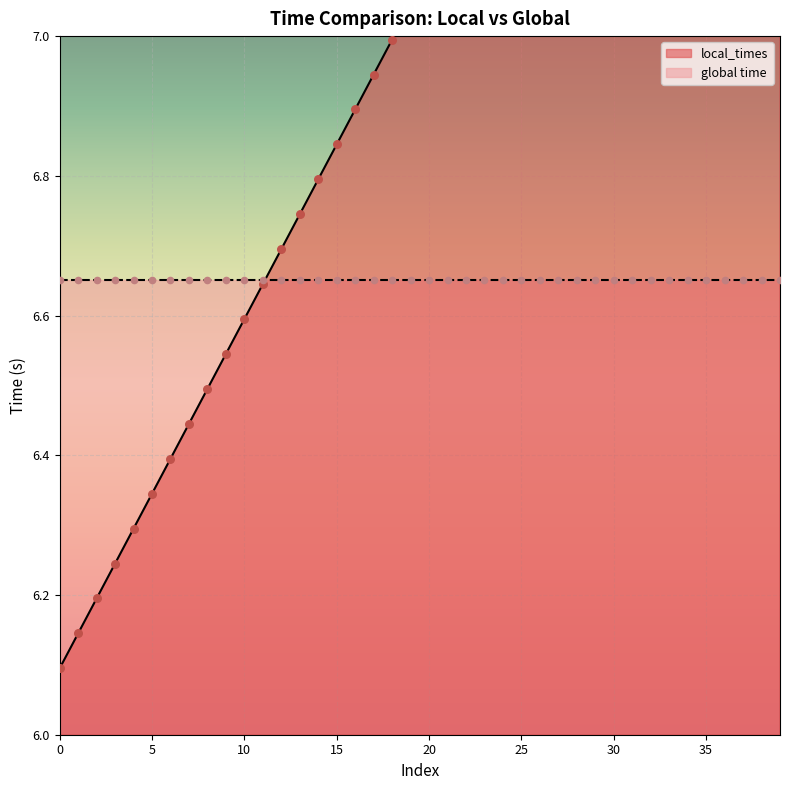

Between 16 and 27, which is larger?

27